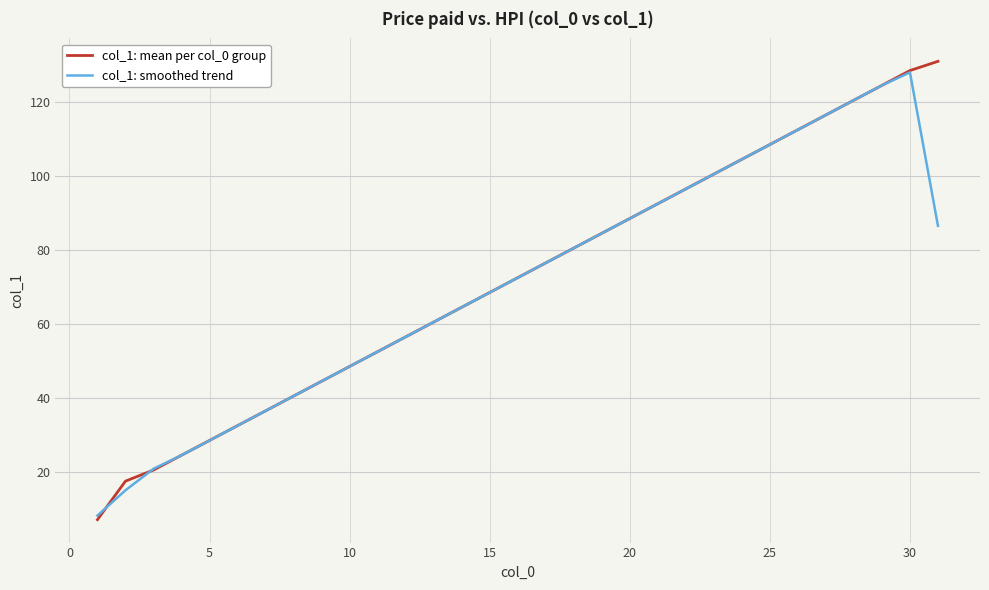

Which series has the widest spread of values?

col_1: mean per col_0 group